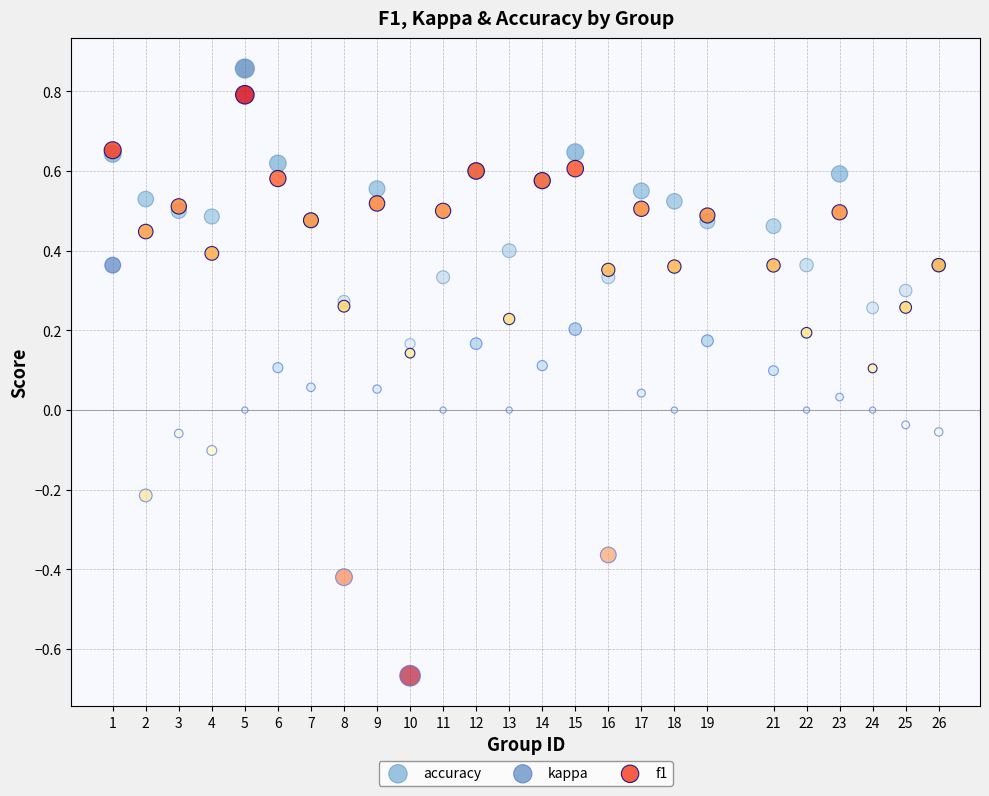

Which series reaches the minimum Y coordinate?

kappa